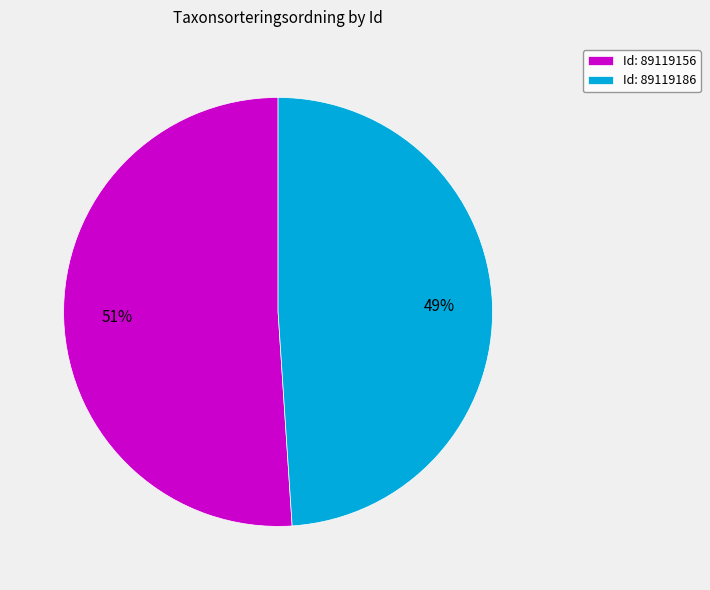

Which slice is the largest?

Id: 89119156